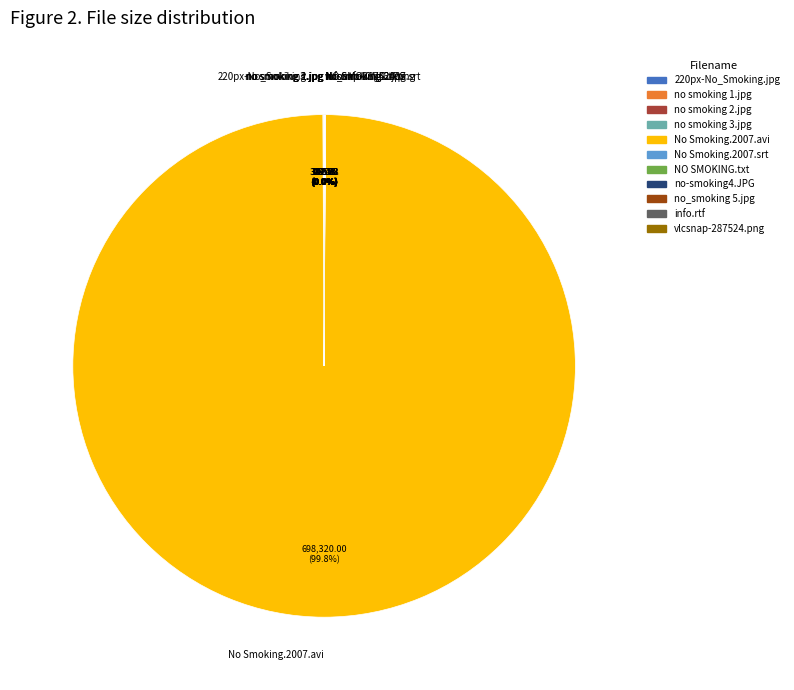

Which slice is the largest?

No Smoking.2007.avi